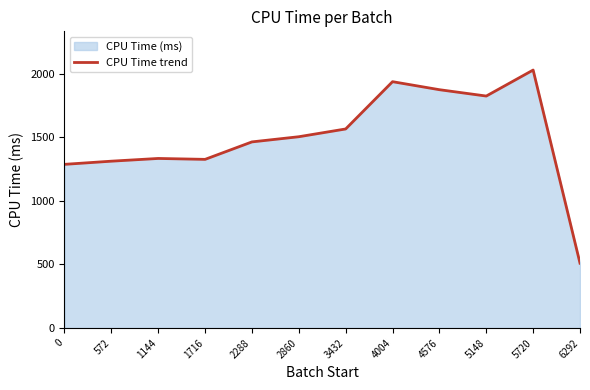

What is the value of the 8th point from the left?

1935.9